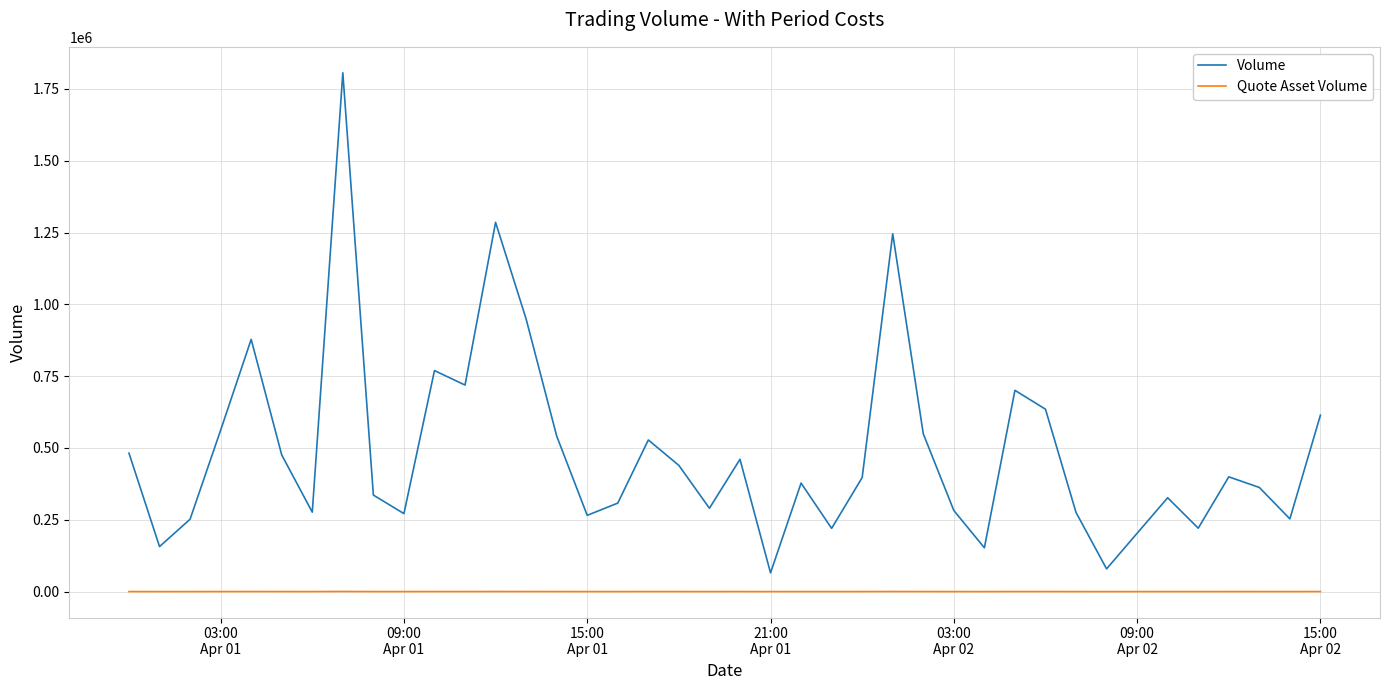

True or false: Quote Asset Volume and Volume intersect in this chart.

False